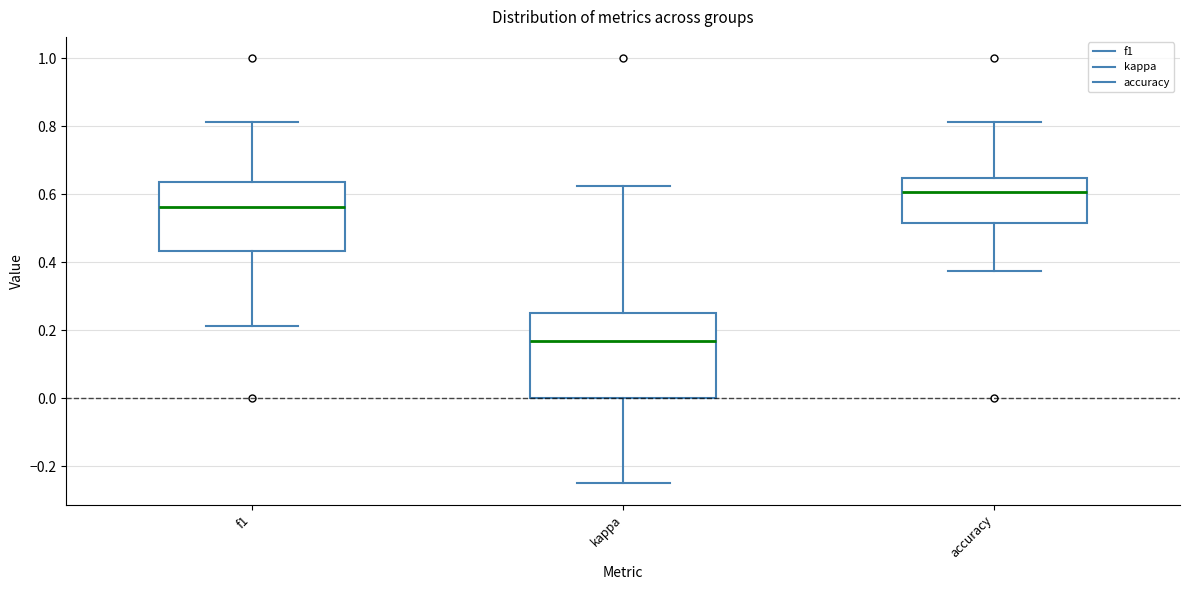

Which box has the lowest median line?

kappa